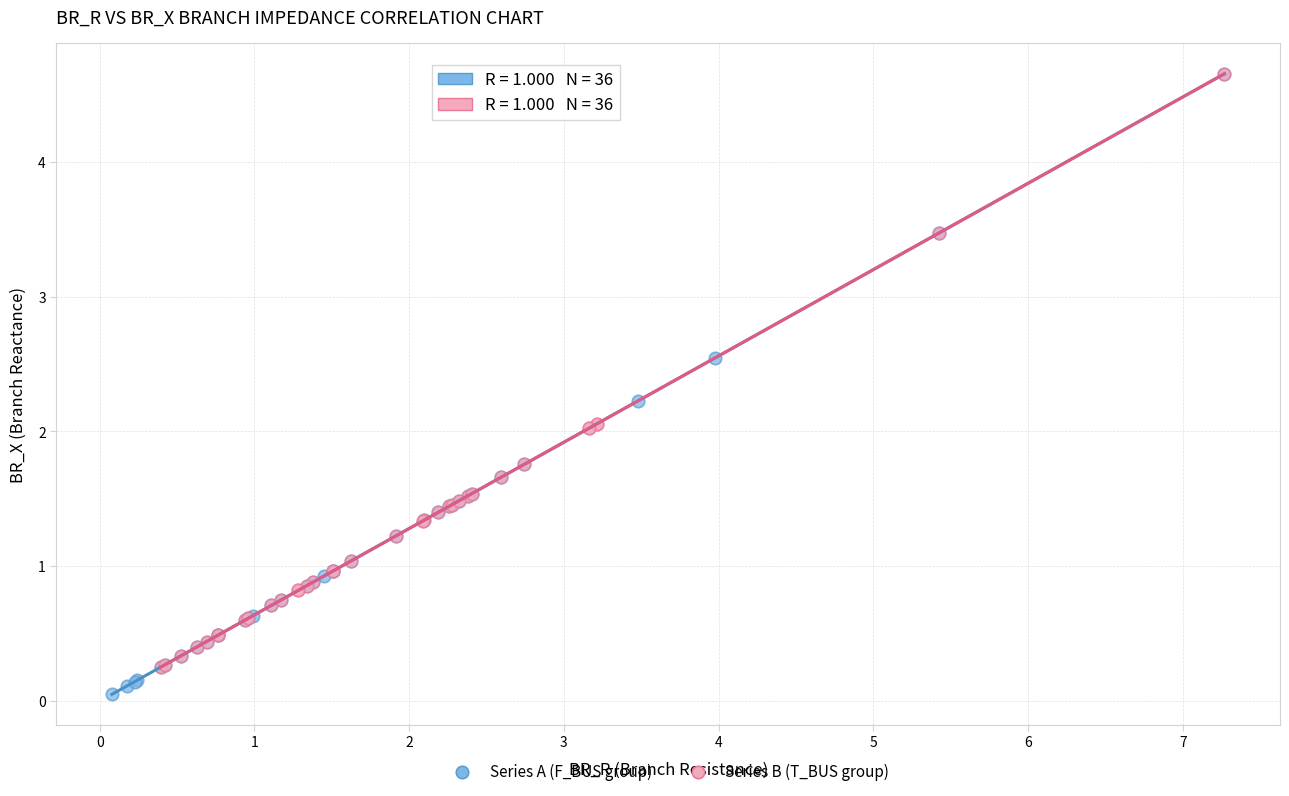

Which series contains the lowest Y value?

Series A (F_BUS group)